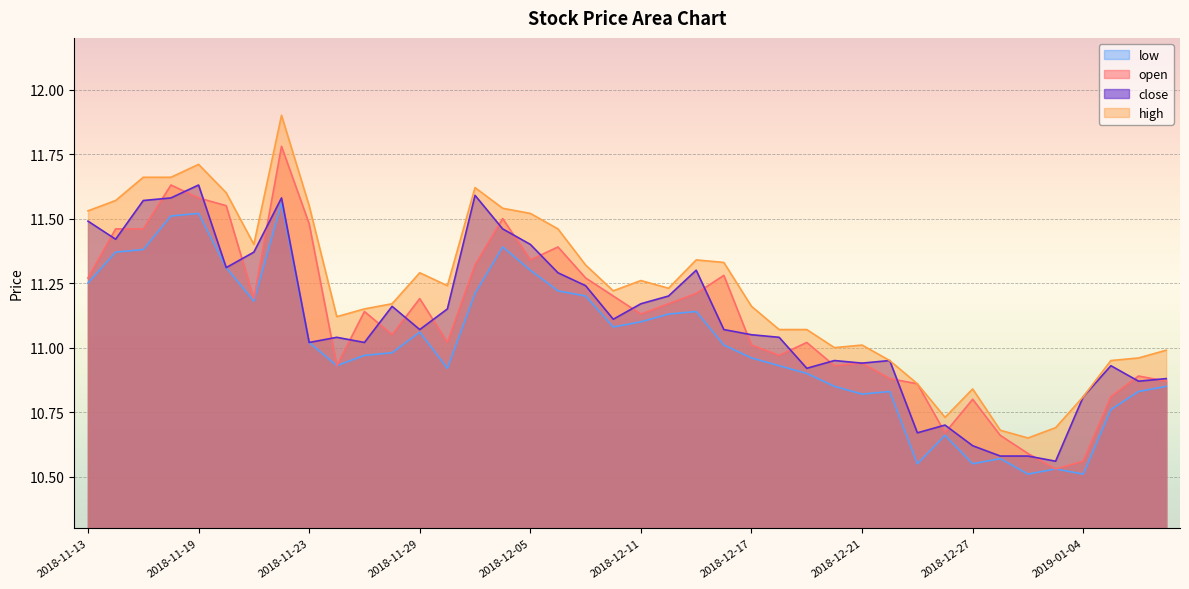

True or false: low and open cross at least once.

False